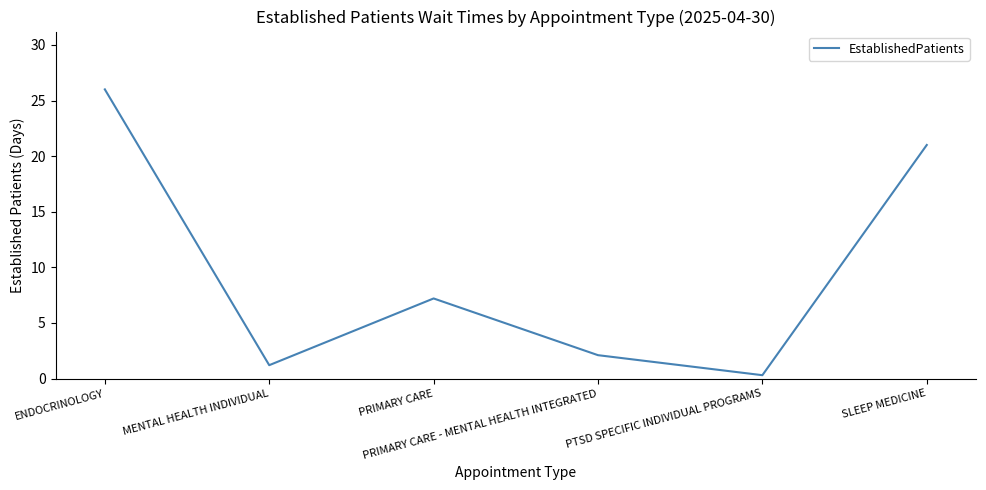

How many interior local peaks (higher than both neighbors) does the data have?

1